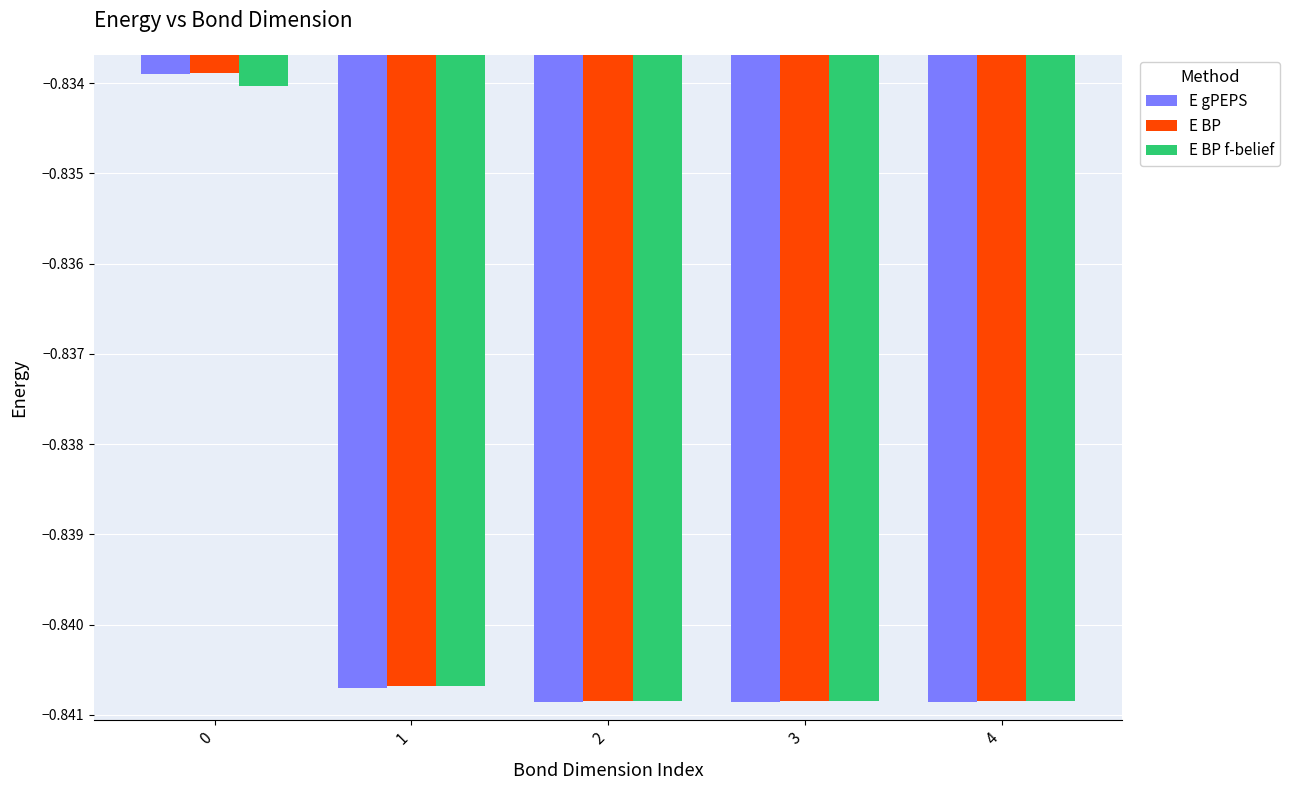

Is it true that E gPEPS equals -1.3 at 4?

False